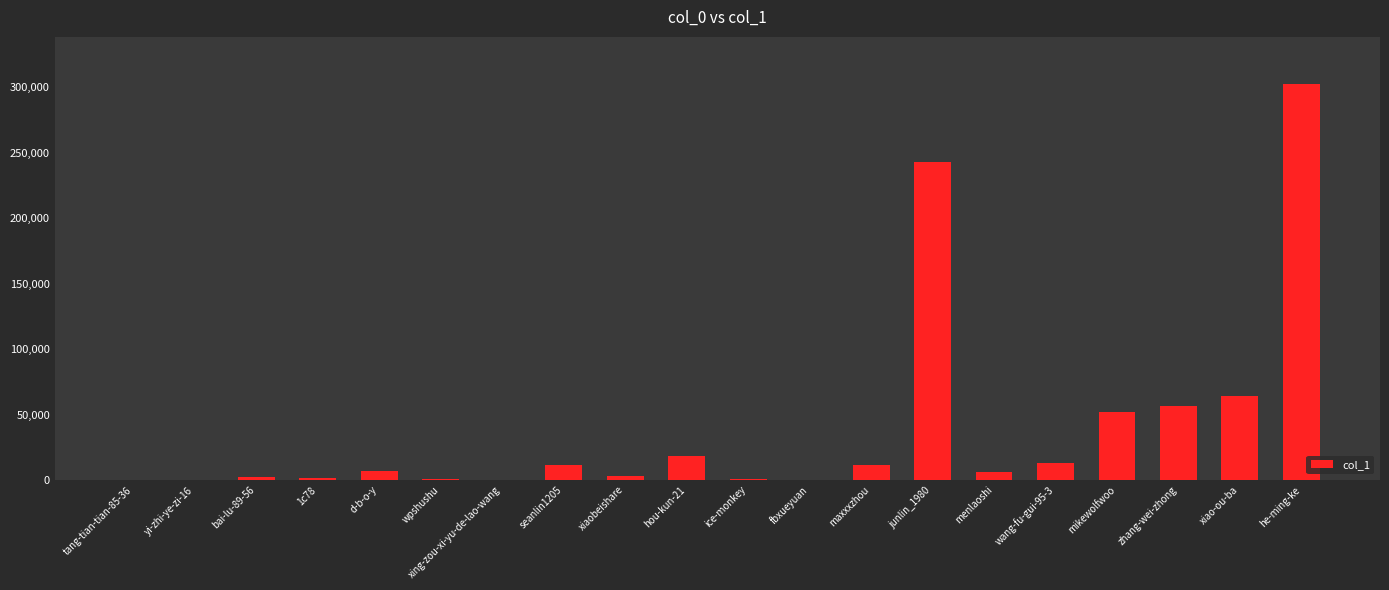

True or false: the data shows 77842 at mikewolfwoo.

False